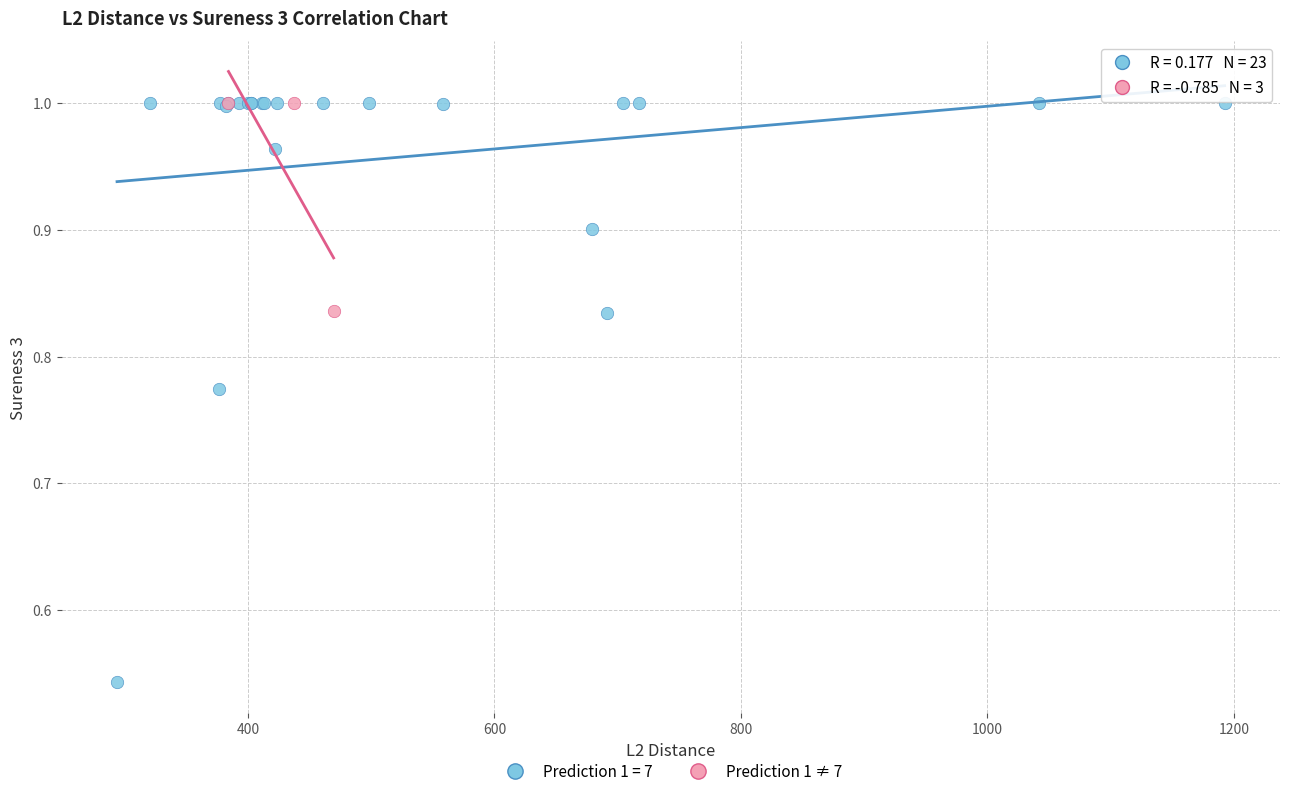

Which series has the largest Y range (max minus min)?

Prediction 1 = 7